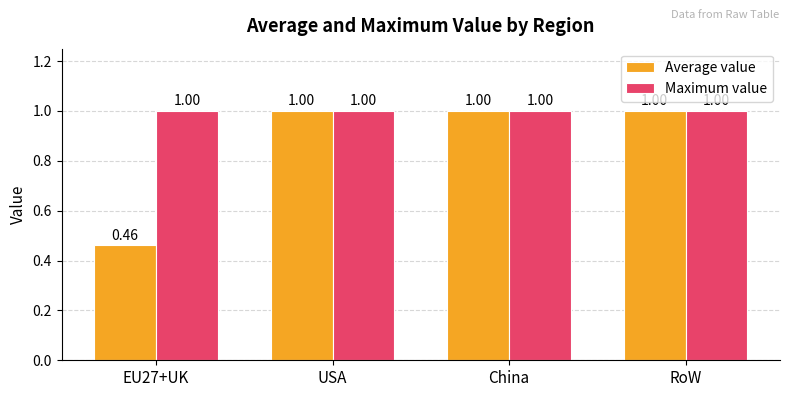

Rank the series at EU27+UK from lowest to highest value.

Average value, Maximum value